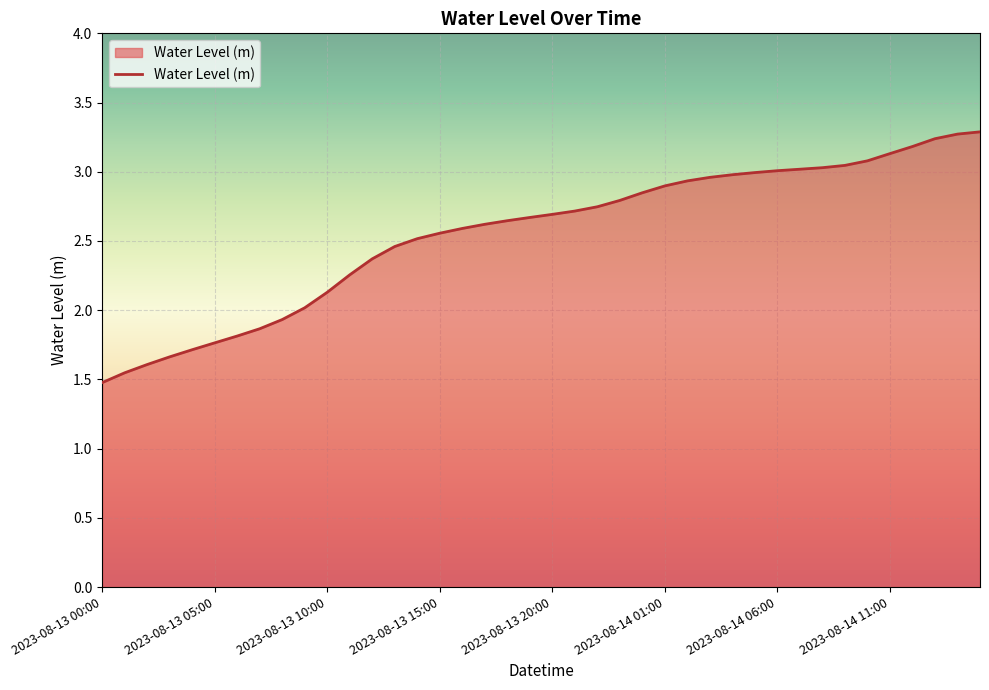

Does the chart display data point markers on the line(s)?

No